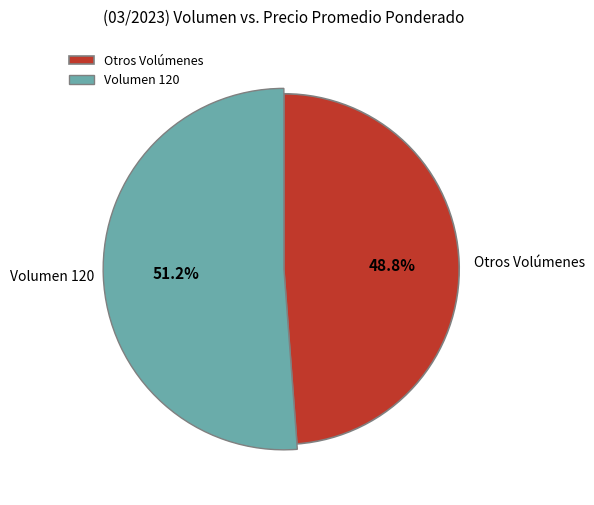

True or false: 120 accounts for 1% of the total.

False